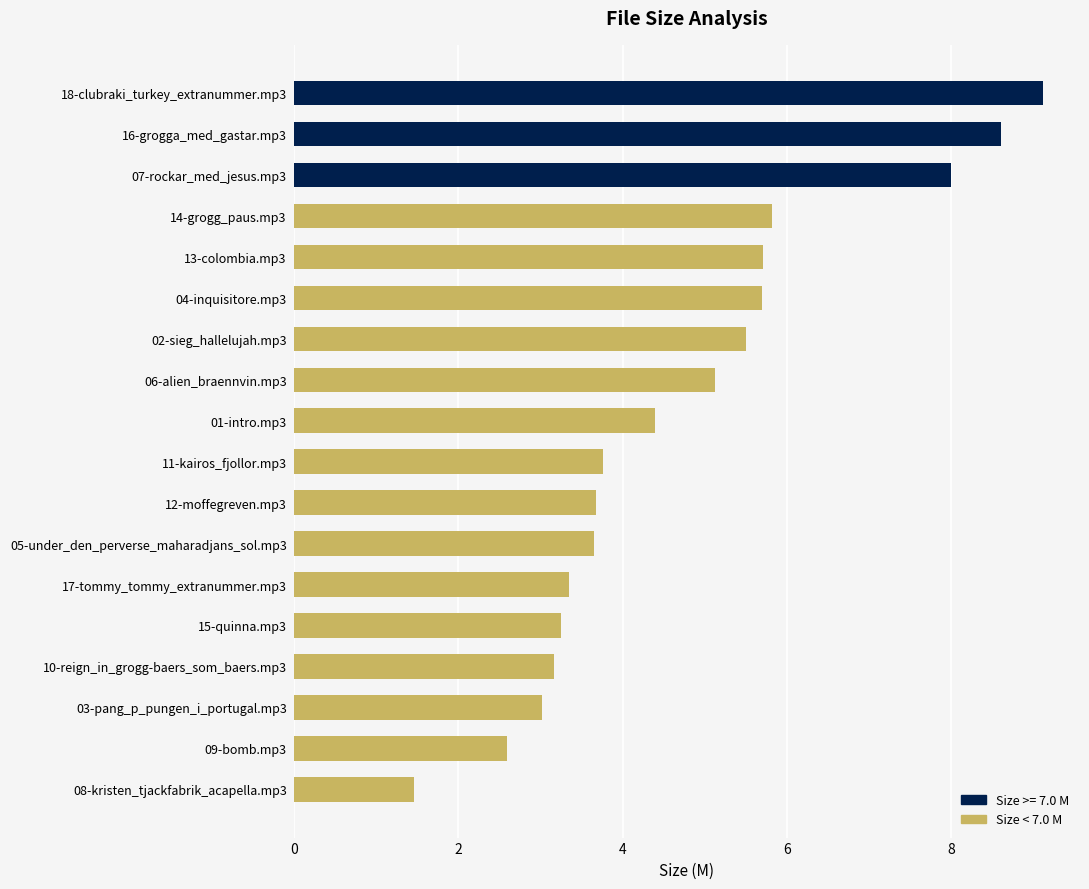

At which label is the value closest to 5?

06-alien_braennvin.mp3